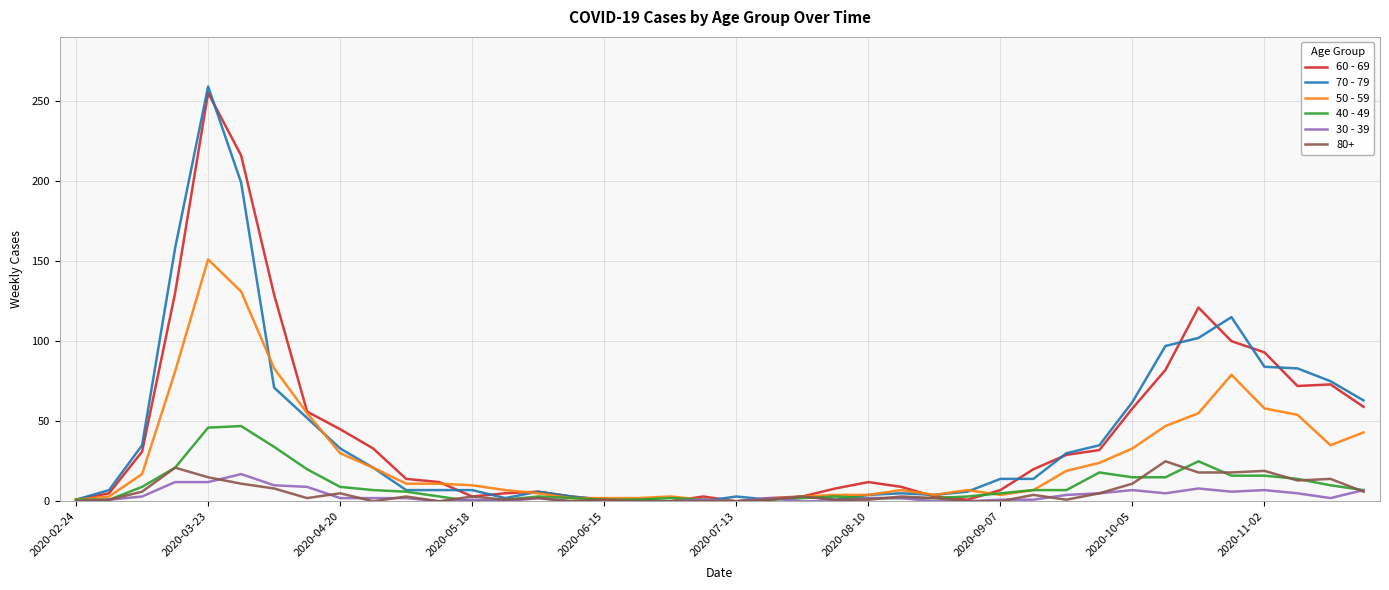

Which series has the widest spread of values?

70 - 79